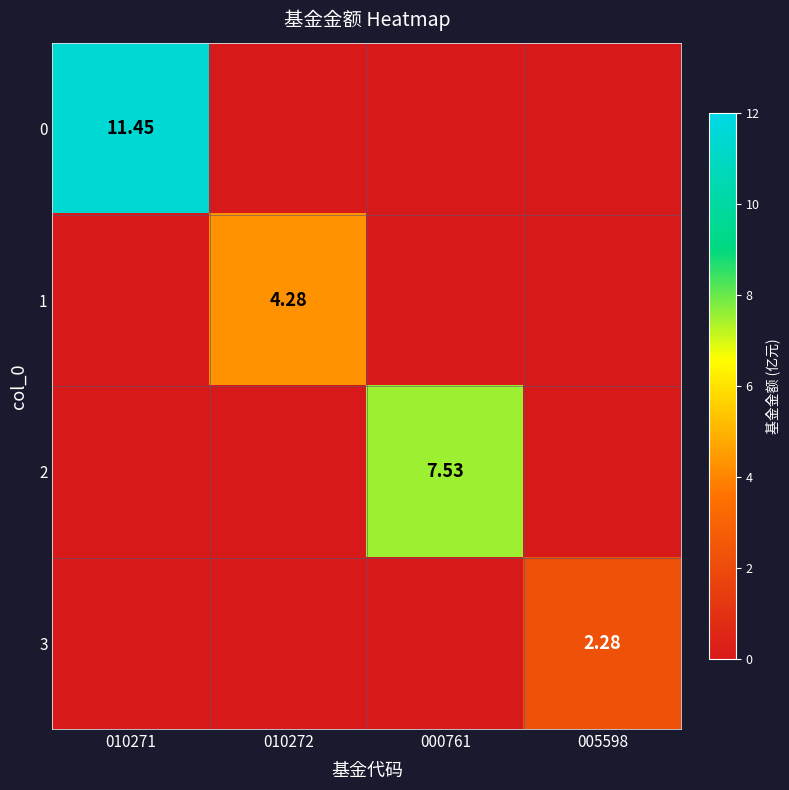

Is the value of 1 at 010272 greater than the value of 2 at 000761?

No